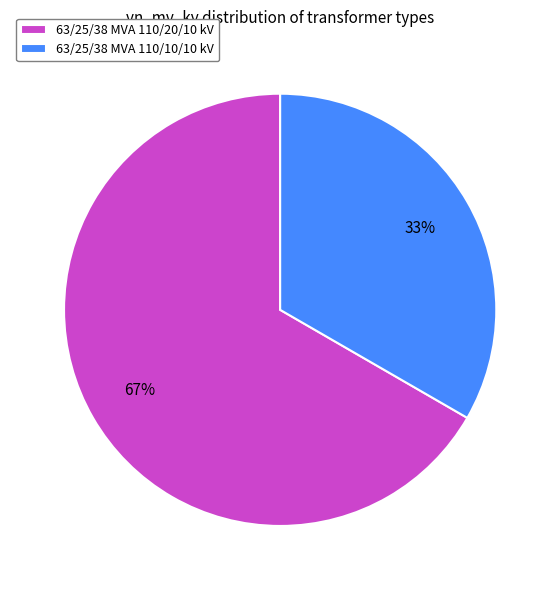

Approximately how many times larger is the value at 63/25/38 MVA 110/10/10 kV compared to 63/25/38 MVA 110/20/10 kV?

0.5